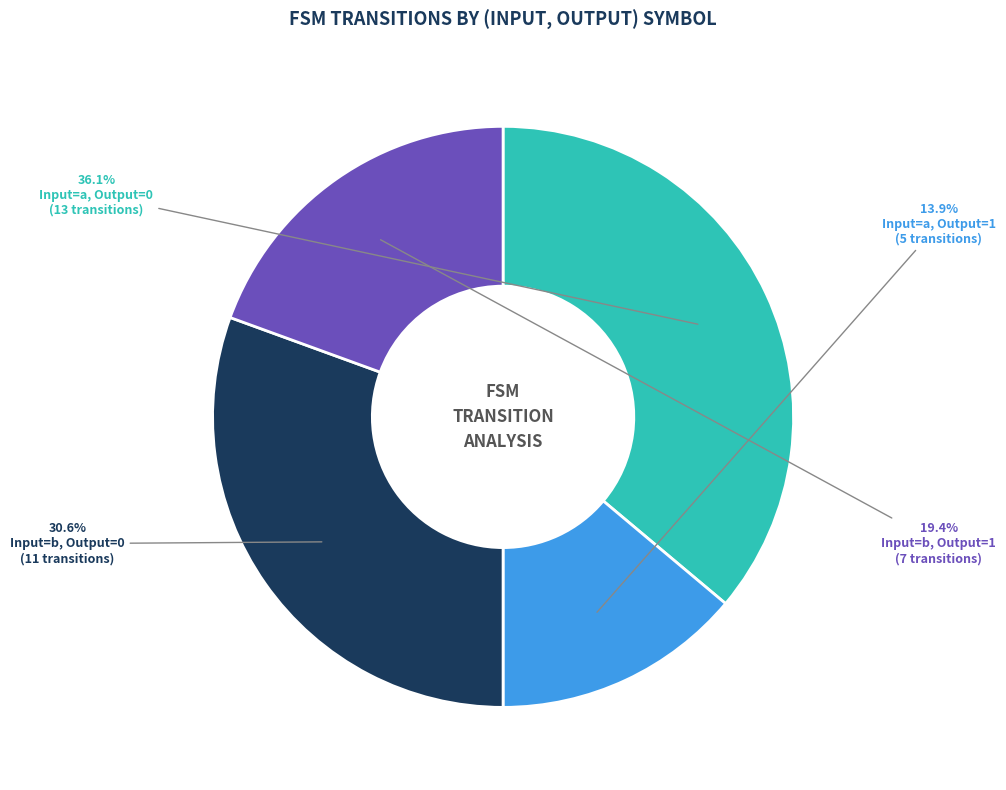

Is there a majority slice in this chart?

No